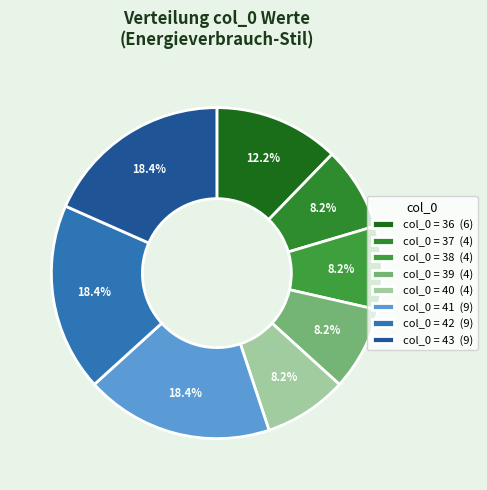

How many slices are in this pie chart?

8